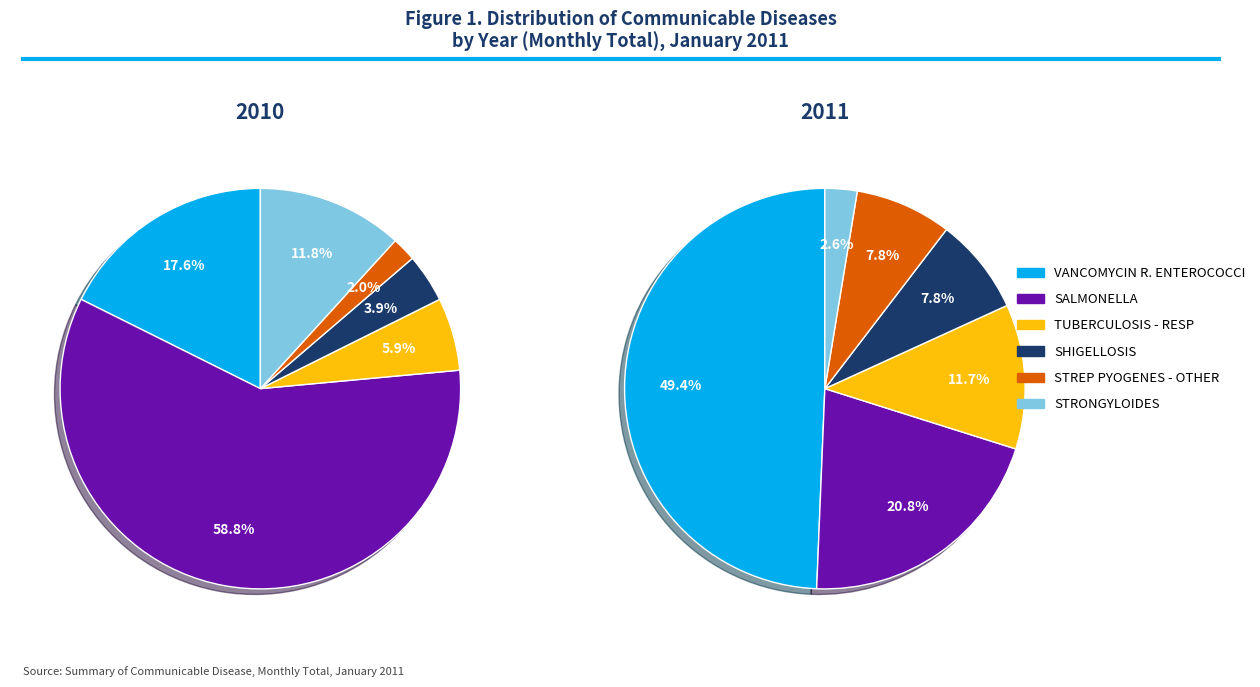

Does any single category account for the majority?

No